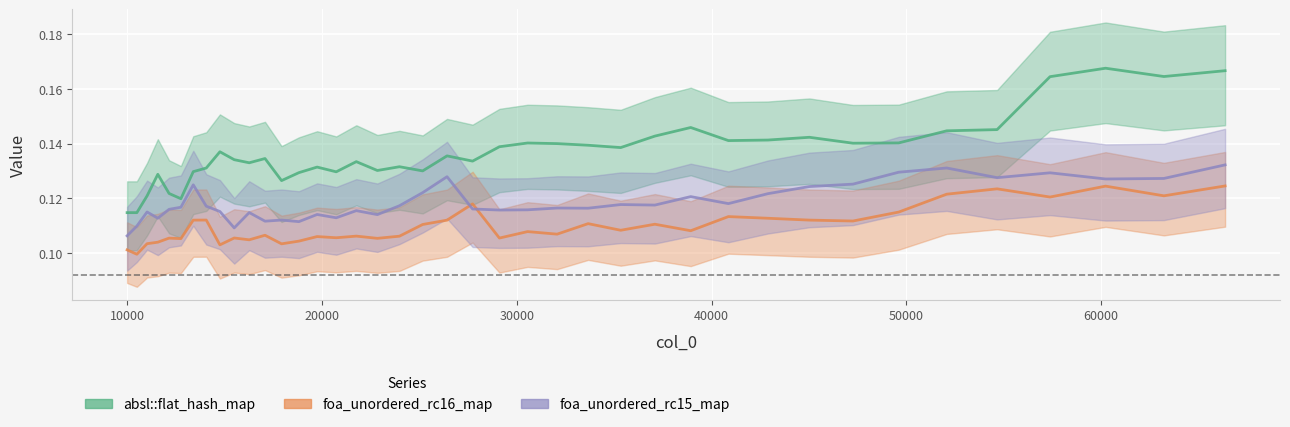

What are all the series names shown in the legend?

absl::flat_hash_map, foa_unordered_rc16_map, foa_unordered_rc15_map